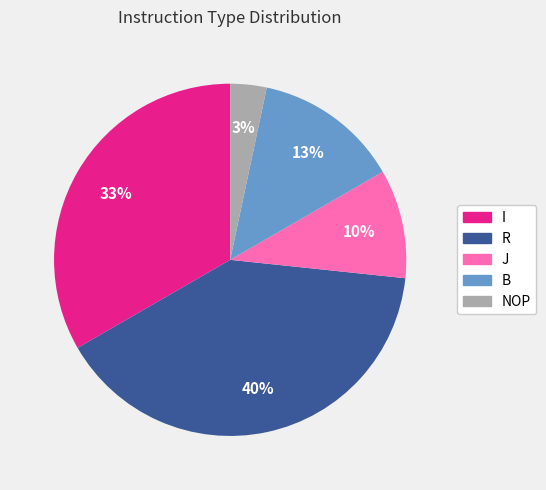

To the nearest percent, what is the difference between the J and I slice percentages?

23%